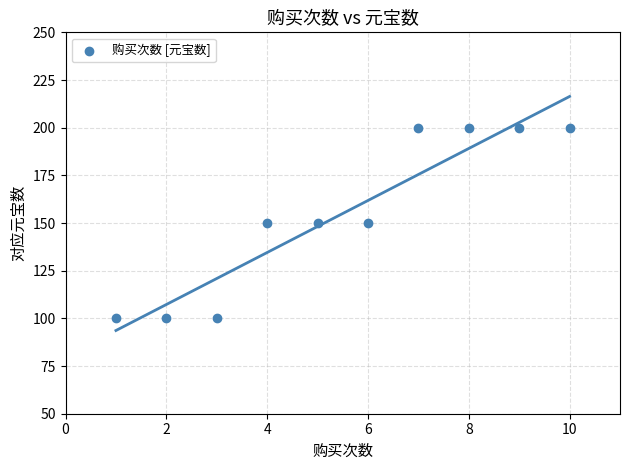

What is the range of Y values (max minus min)?

100